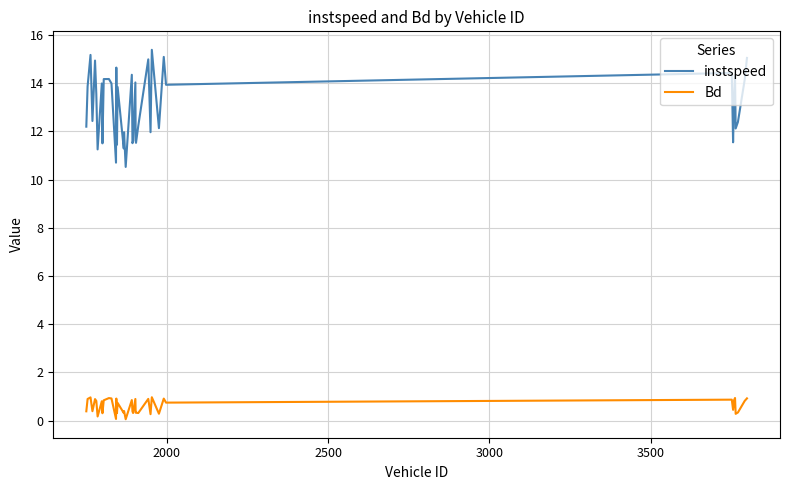

True or false: instspeed and Bd intersect in this chart.

False